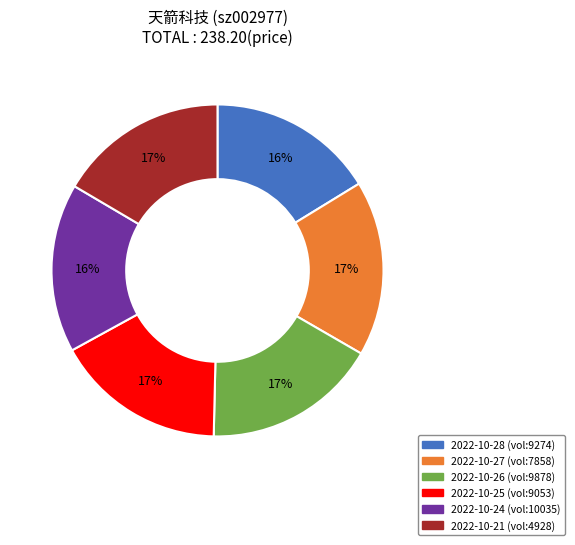

To the nearest percent, what is the average slice percentage?

17%